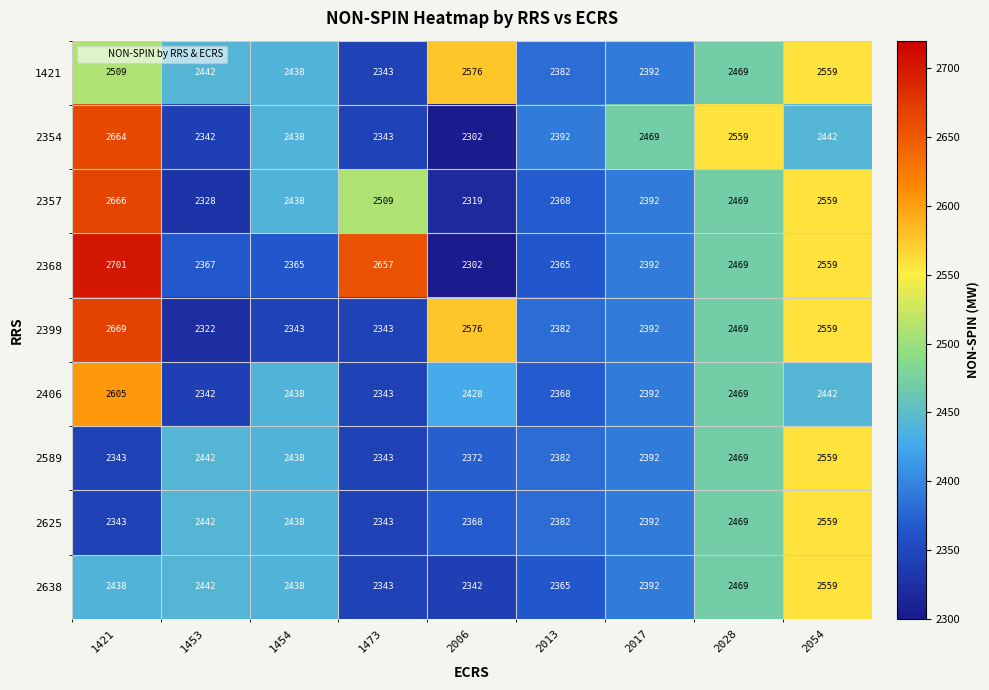

At which label is 2406 closest to 2473?

2028